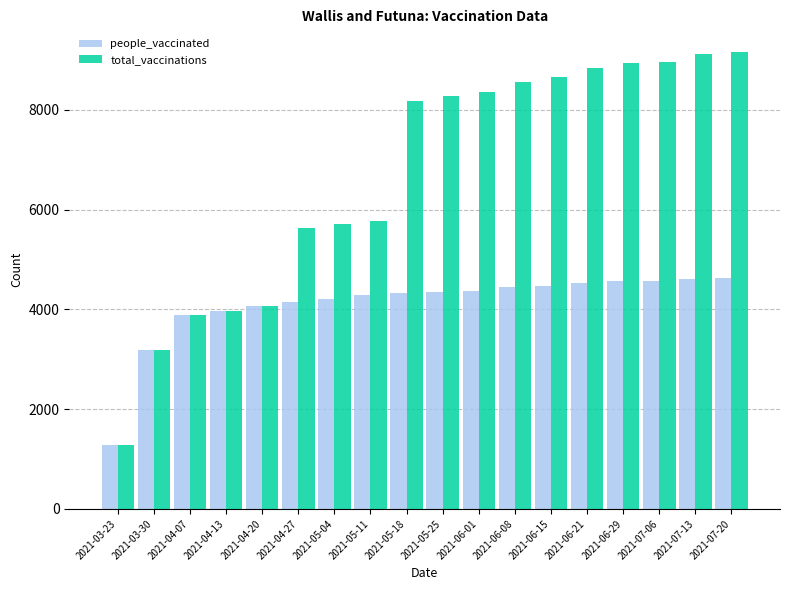

What is the total value across all series at 2021-06-29?

13498